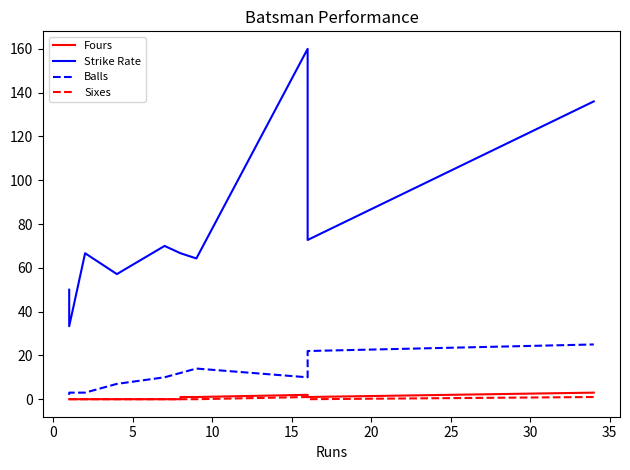

In Sixes, how many points are lower than both neighbors (excluding endpoints)?

1